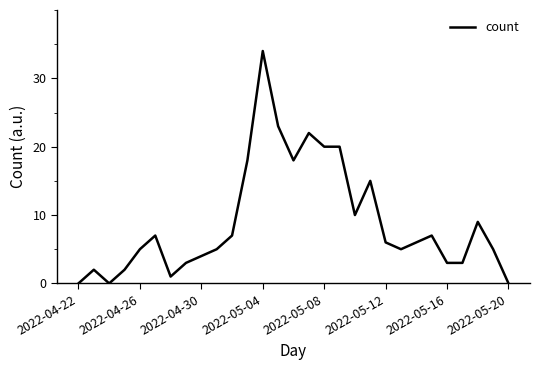

Count the number of categories in the chart.

29